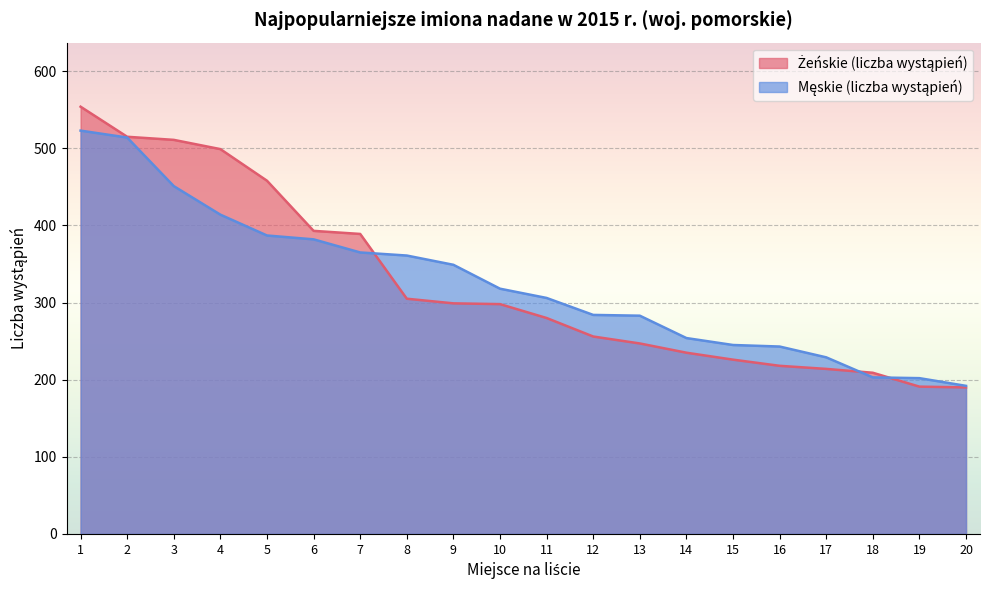

Is it true that Męskie (liczba wystąpień) equals 261 at 4?

False